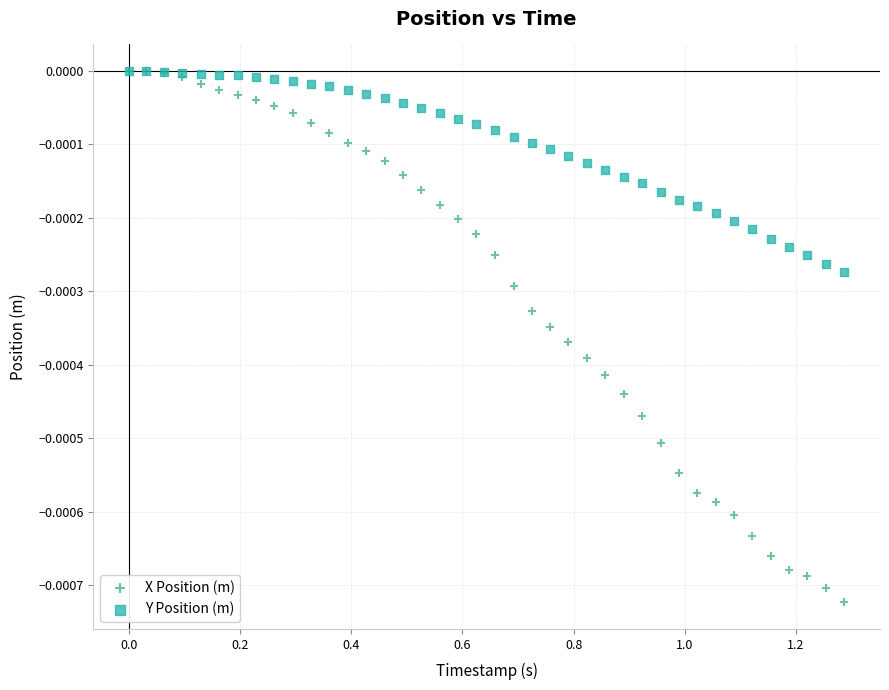

What are all the series names shown in the legend?

X Position (m), Y Position (m)